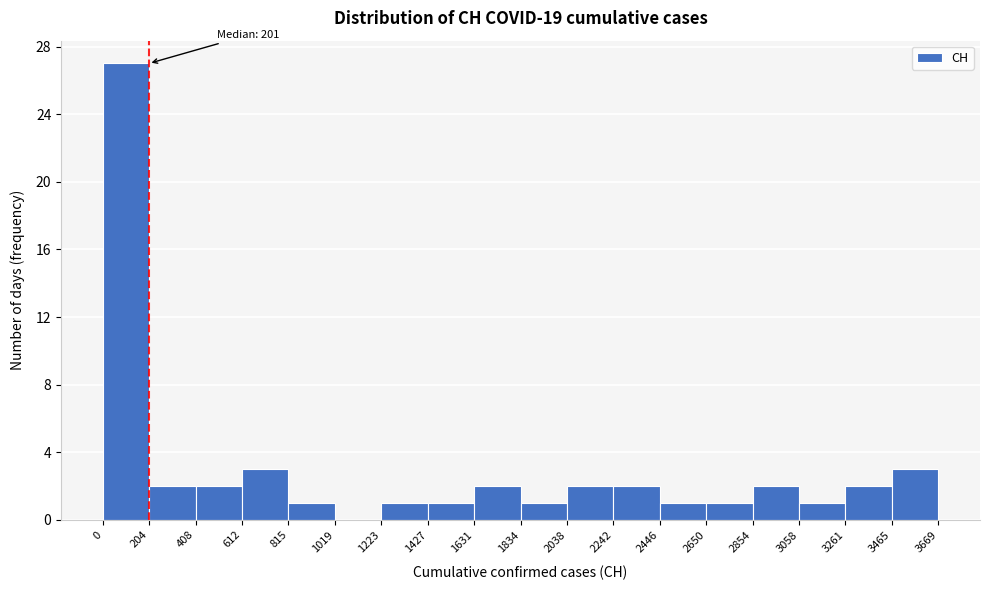

Which range on the x-axis has the tallest bar?

0 to 204